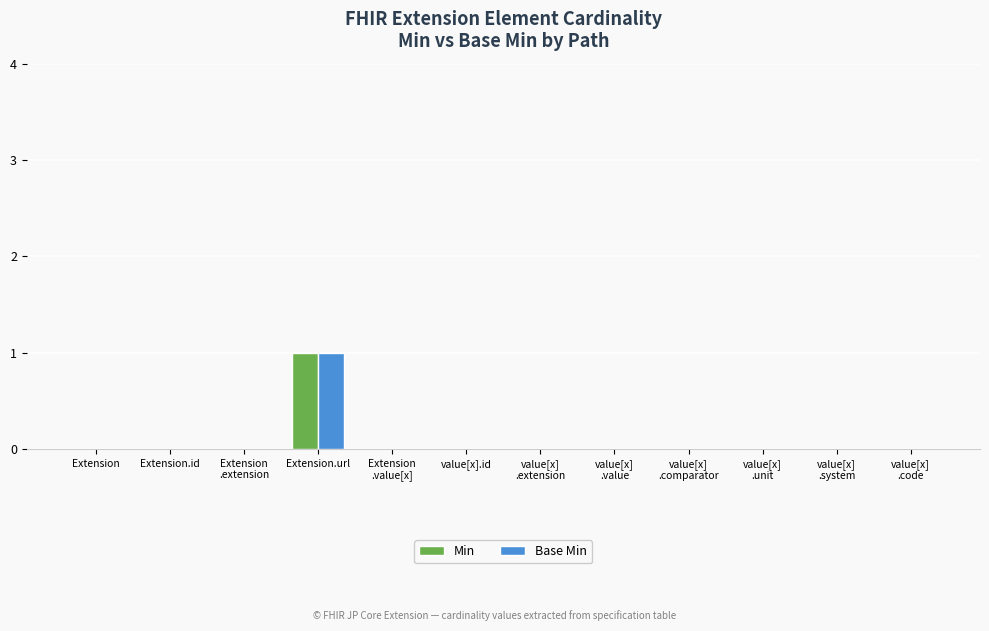

What is the greatest value displayed?

1